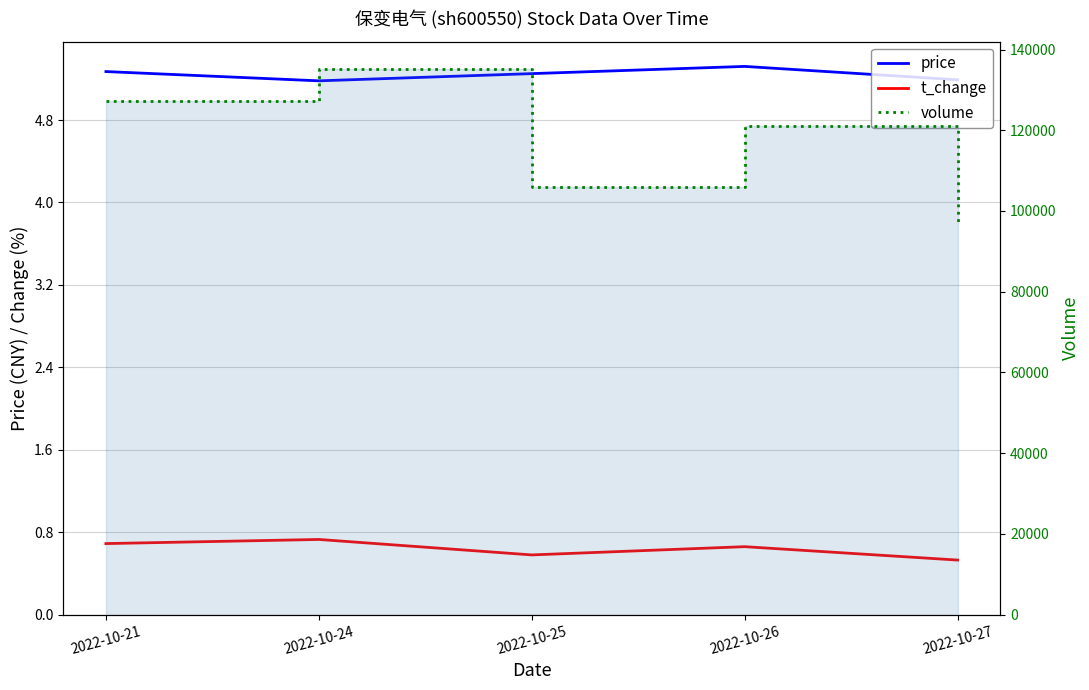

What is the average value of the volume series?

117329.4